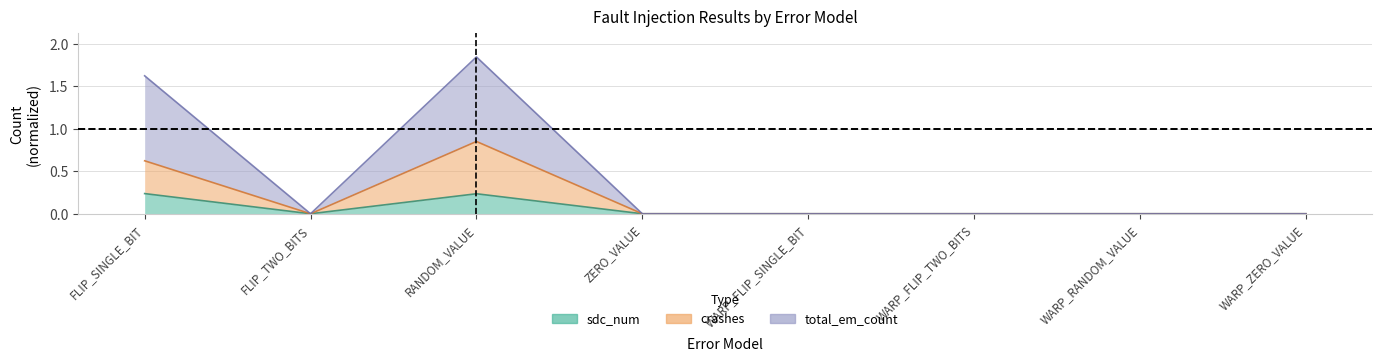

Reading right to left, extract all data points from this chart.

sdc_num: WARP_ZERO_VALUE=0.0	WARP_RANDOM_VALUE=0.0	WARP_FLIP_TWO_BITS=0.0	WARP_FLIP_SINGLE_BIT=0.0	ZERO_VALUE=0.0	RANDOM_VALUE=0.2	FLIP_TWO_BITS=0.0	FLIP_SINGLE_BIT=0.2
crashes: WARP_ZERO_VALUE=0.0	WARP_RANDOM_VALUE=0.0	WARP_FLIP_TWO_BITS=0.0	WARP_FLIP_SINGLE_BIT=0.0	ZERO_VALUE=0.0	RANDOM_VALUE=0.9	FLIP_TWO_BITS=0.0	FLIP_SINGLE_BIT=0.6
total_em_count: WARP_ZERO_VALUE=0.0	WARP_RANDOM_VALUE=0.0	WARP_FLIP_TWO_BITS=0.0	WARP_FLIP_SINGLE_BIT=0.0	ZERO_VALUE=0.0	RANDOM_VALUE=1.8	FLIP_TWO_BITS=0.0	FLIP_SINGLE_BIT=1.6